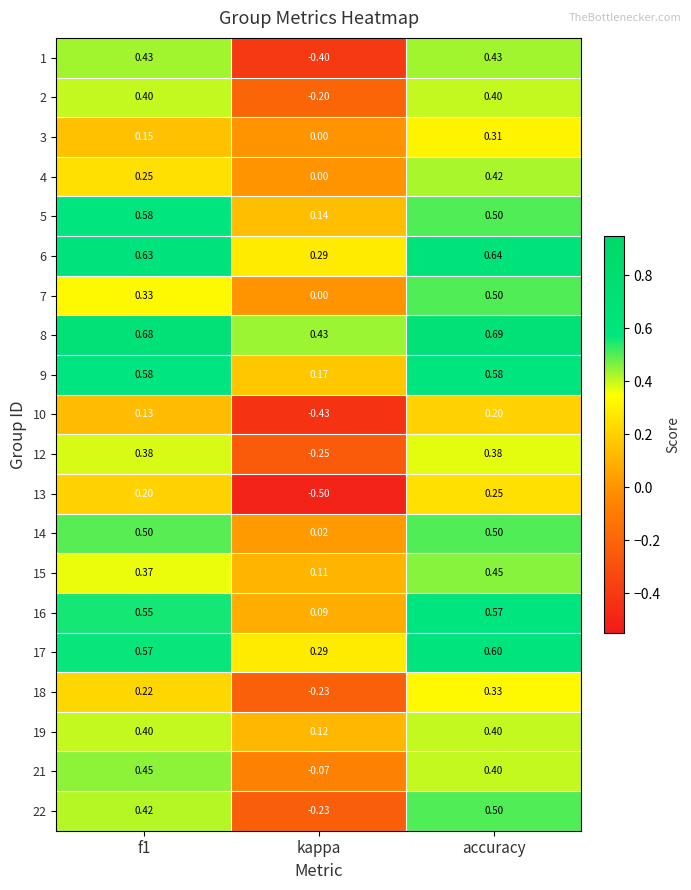

At which category is the sum across all series the highest?

accuracy